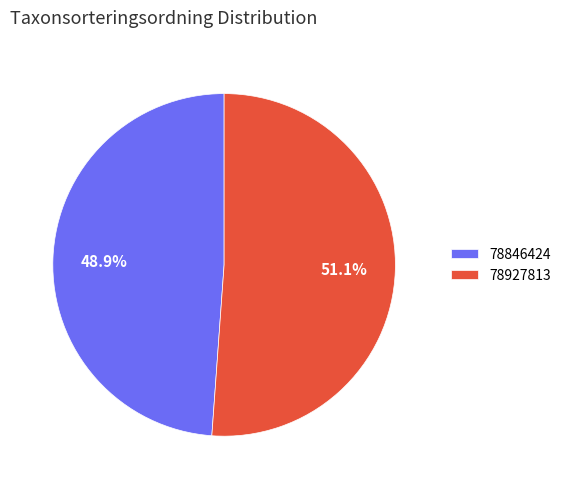

Rank the categories by value from lowest to highest.

78846424, 78927813